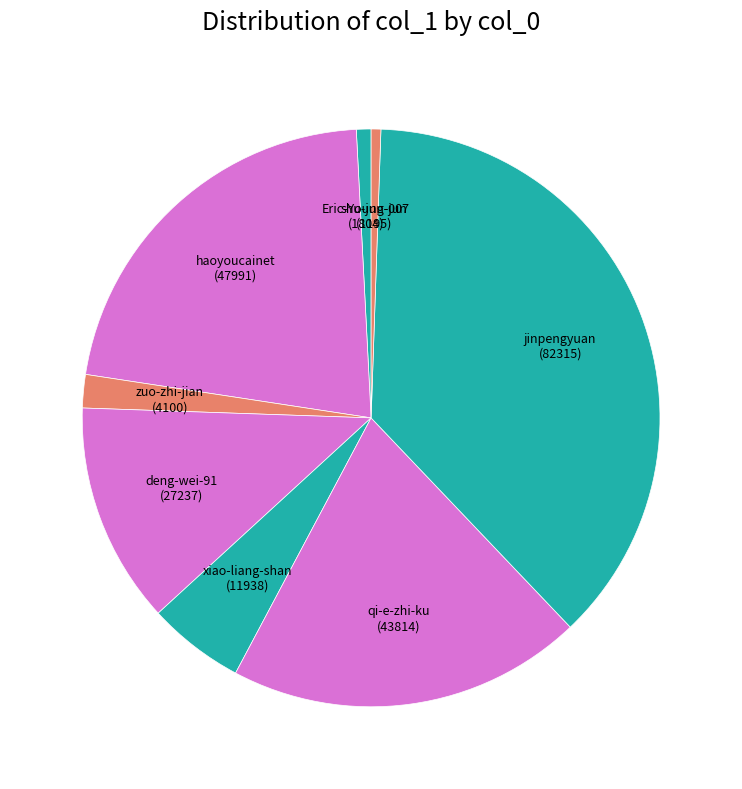

Does deng-wei-91 represent more than half of the total?

No